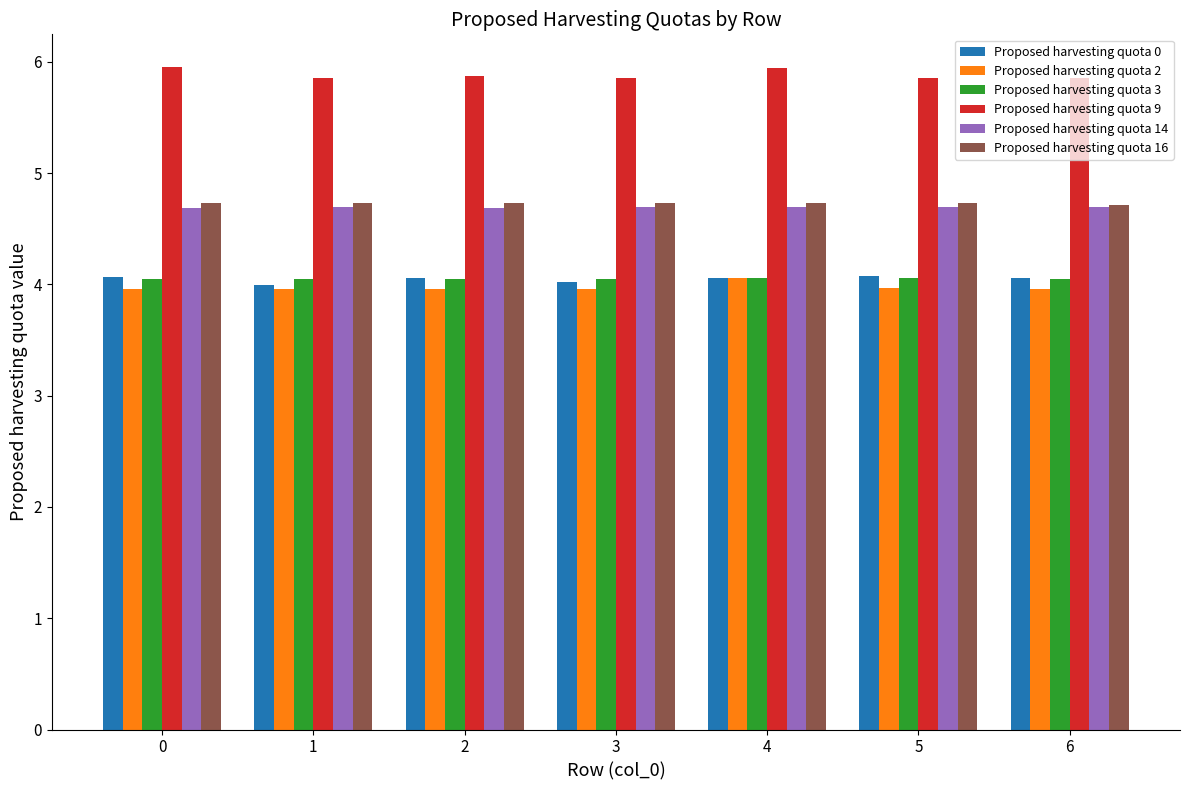

Are the bars grouped side by side (vs. stacked)?

Yes